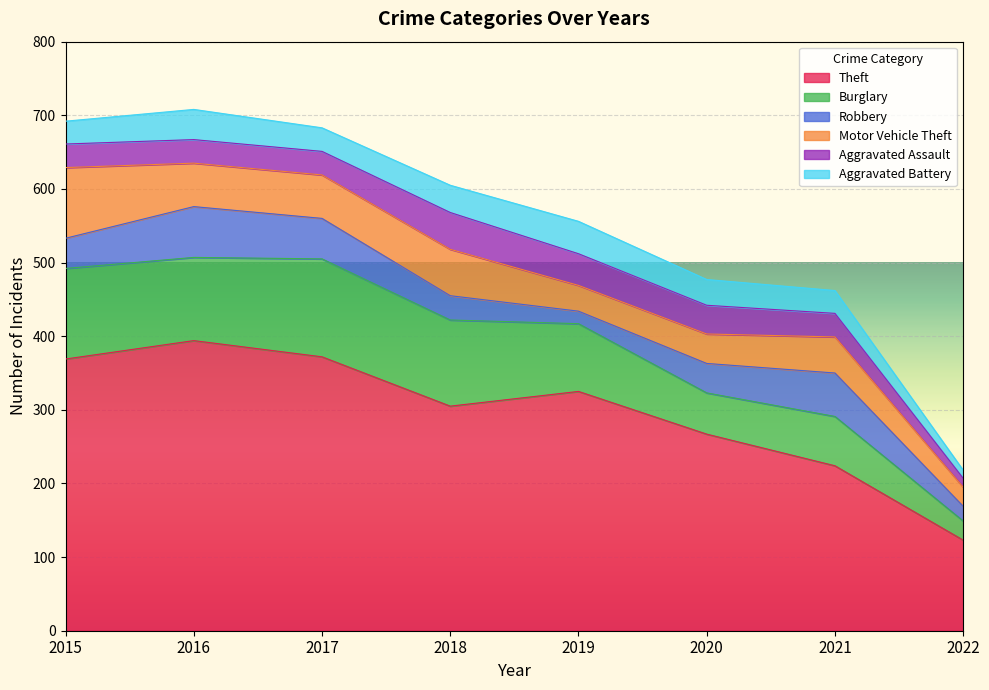

True or false: Robbery has a value of 29 at 2022.

False